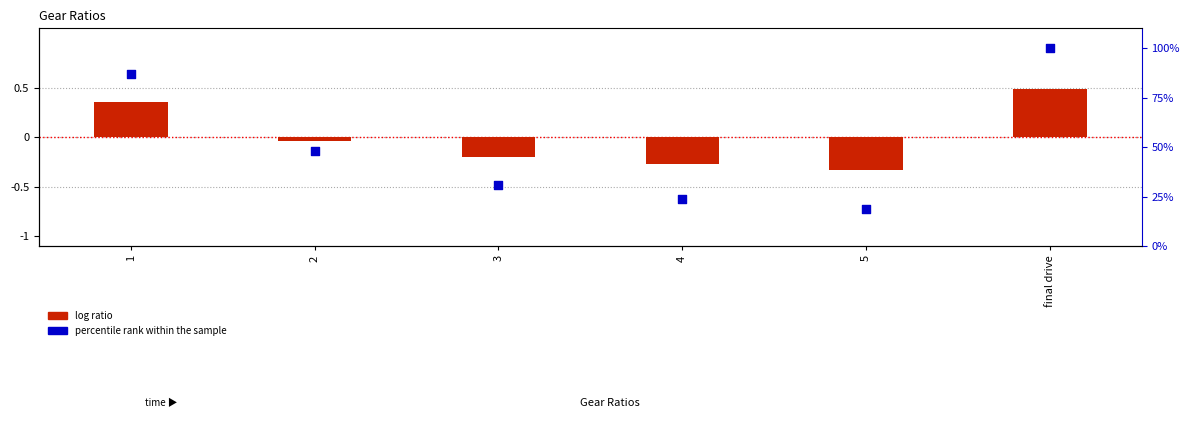

Is the value of percentile rank within the sample at 5 greater than the value of log ratio at 2?

Yes